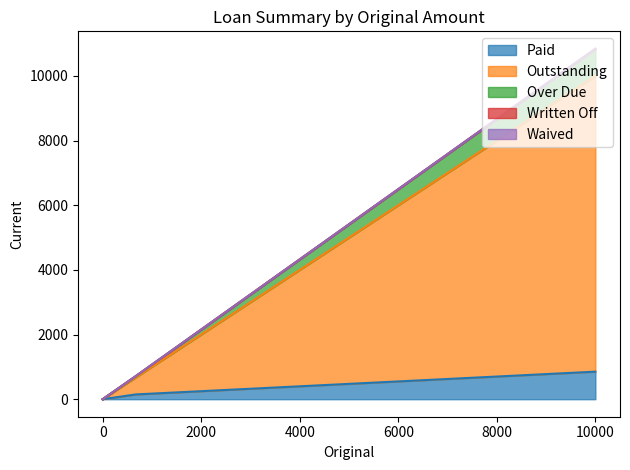

What is the greatest value displayed?

10839.3